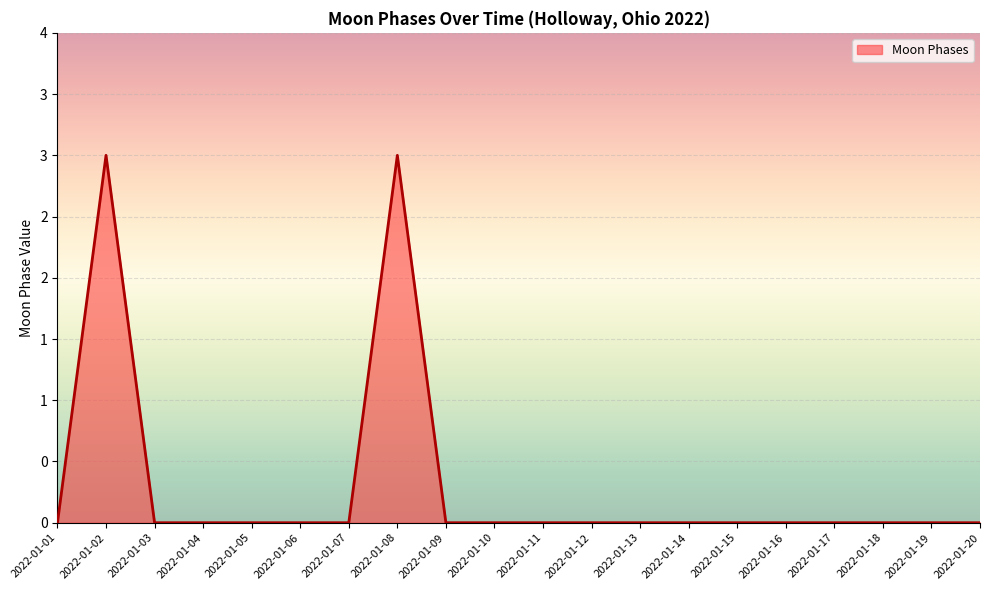

How many interior local peaks (higher than both neighbors) does the data have?

2